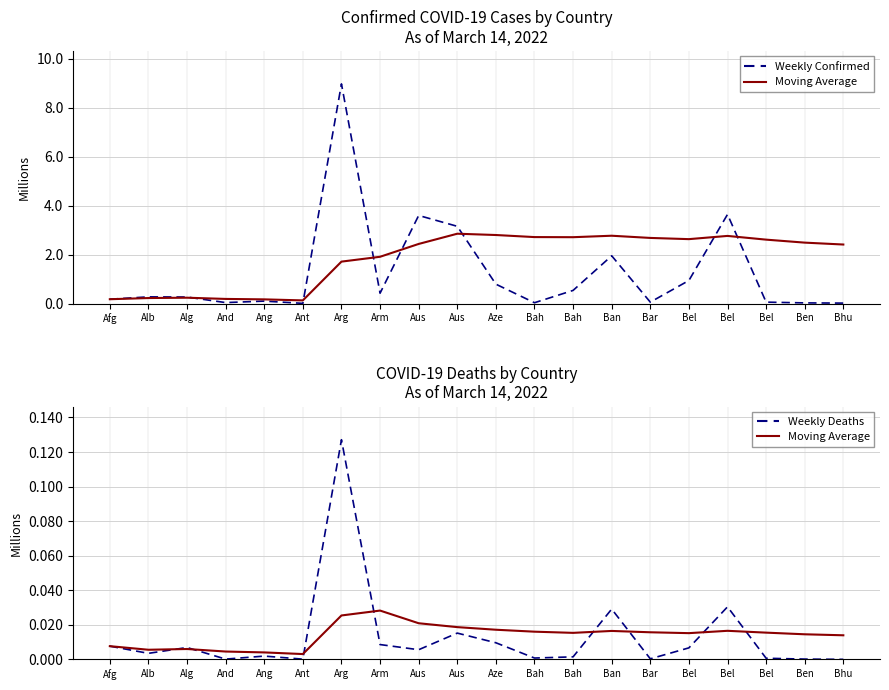

How many data points does each series have?

20